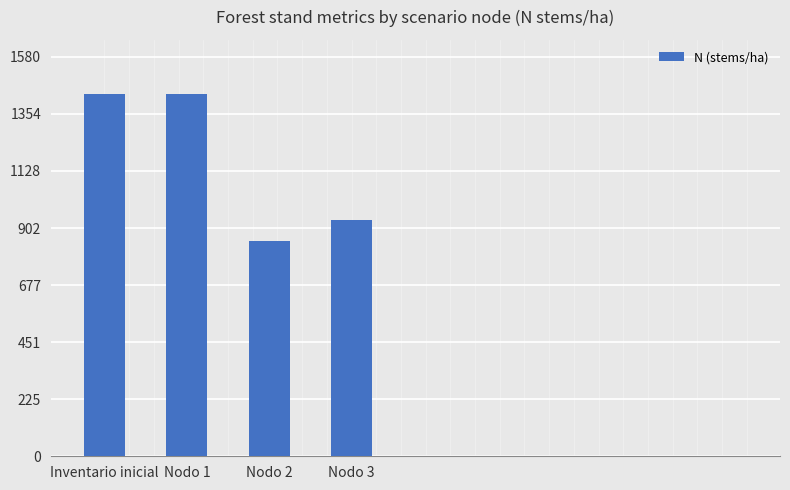

Which label corresponds to the smallest value in the chart?

Nodo 2